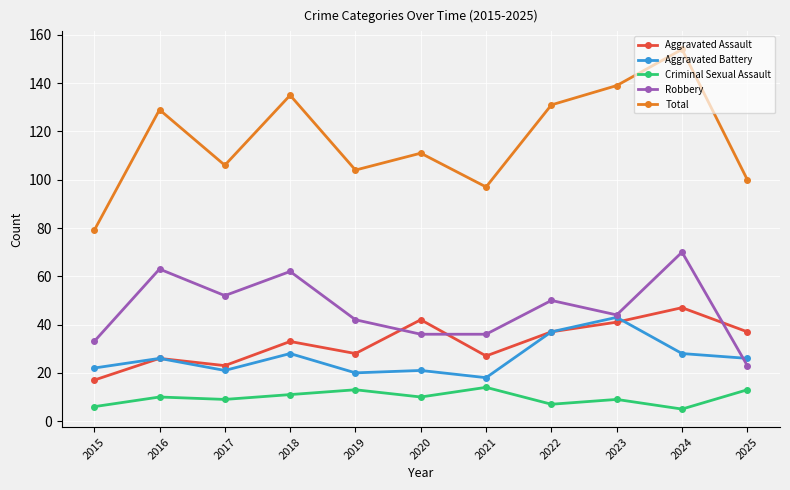

Where is Aggravated Assault nearest to the value 32?

2018